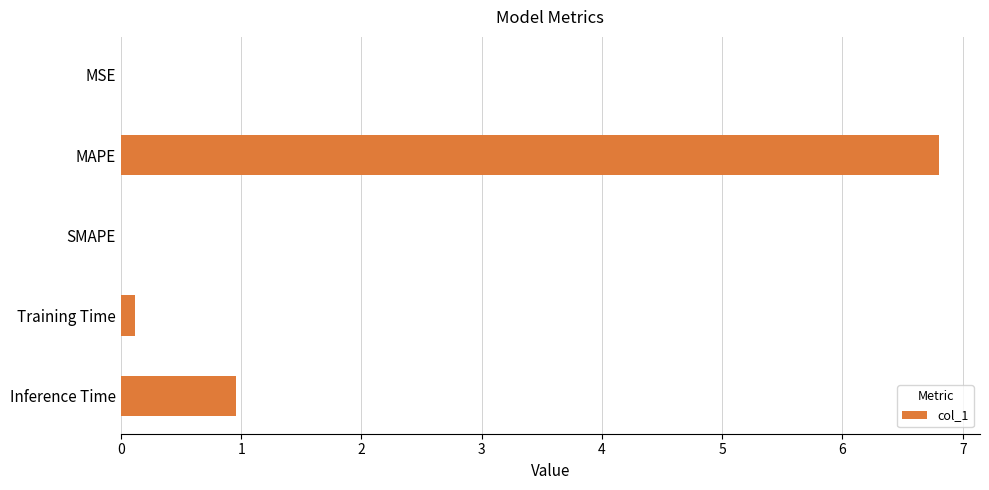

Is it true that the value at SMAPE is 0.0?

True